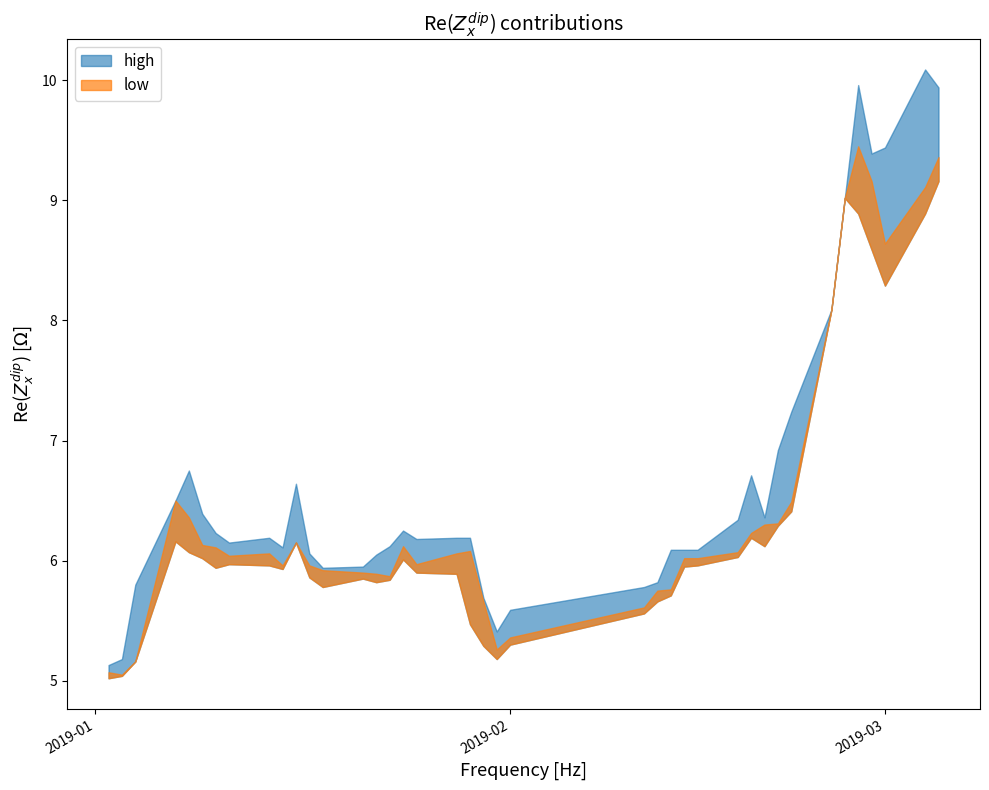

True or false: low and high cross at least once.

False